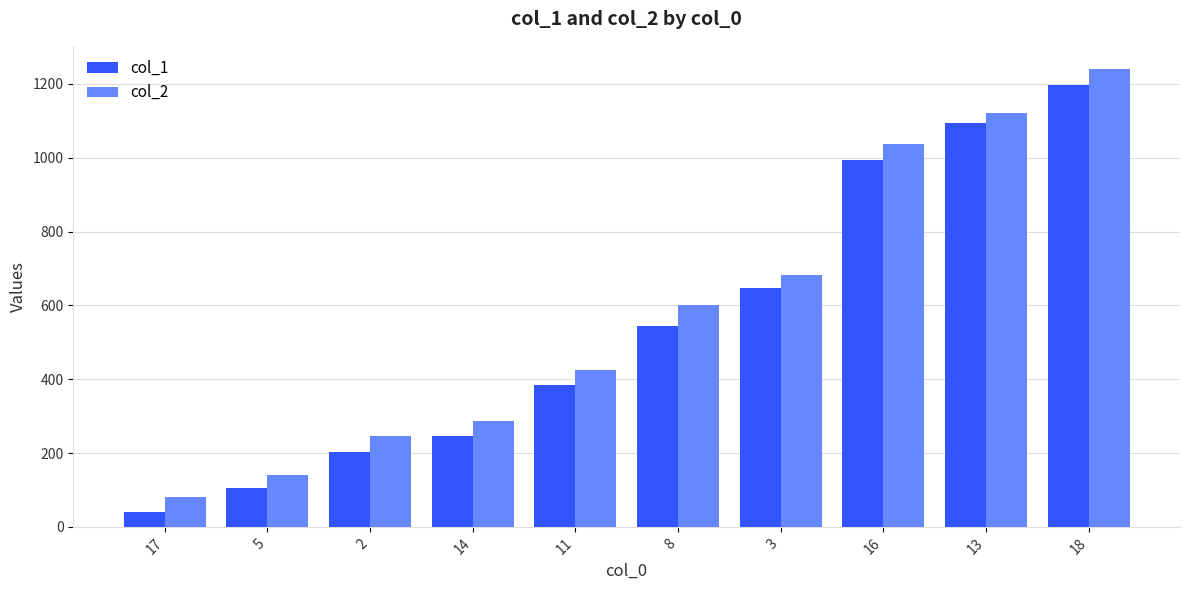

What is the greatest value displayed?

1241